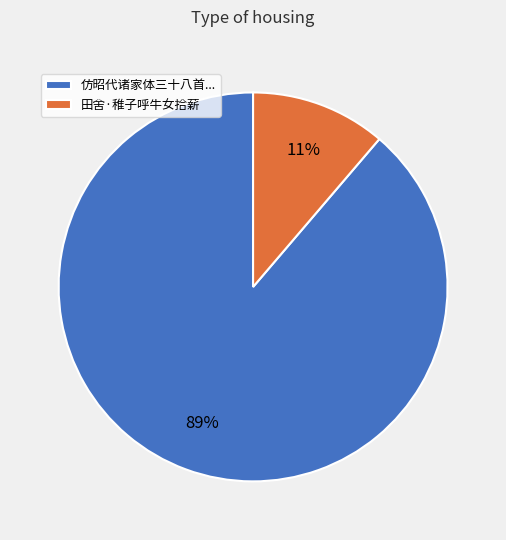

To the nearest percent, what percentage of the pie is 田舍·稚子呼牛女拾薪?

11%